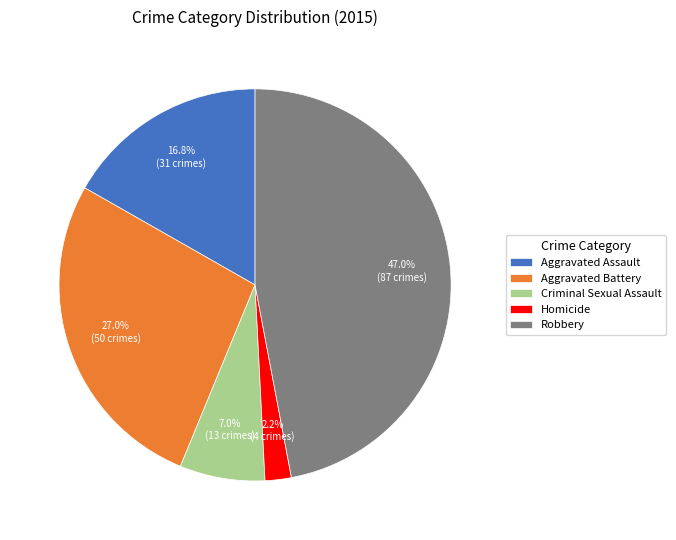

What is the largest slice in the pie chart?

Robbery